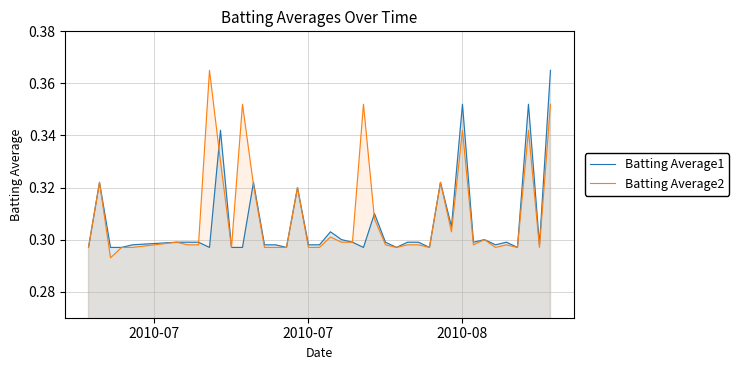

True or false: Batting Average2 has more than 1 points higher than both neighbors.

True